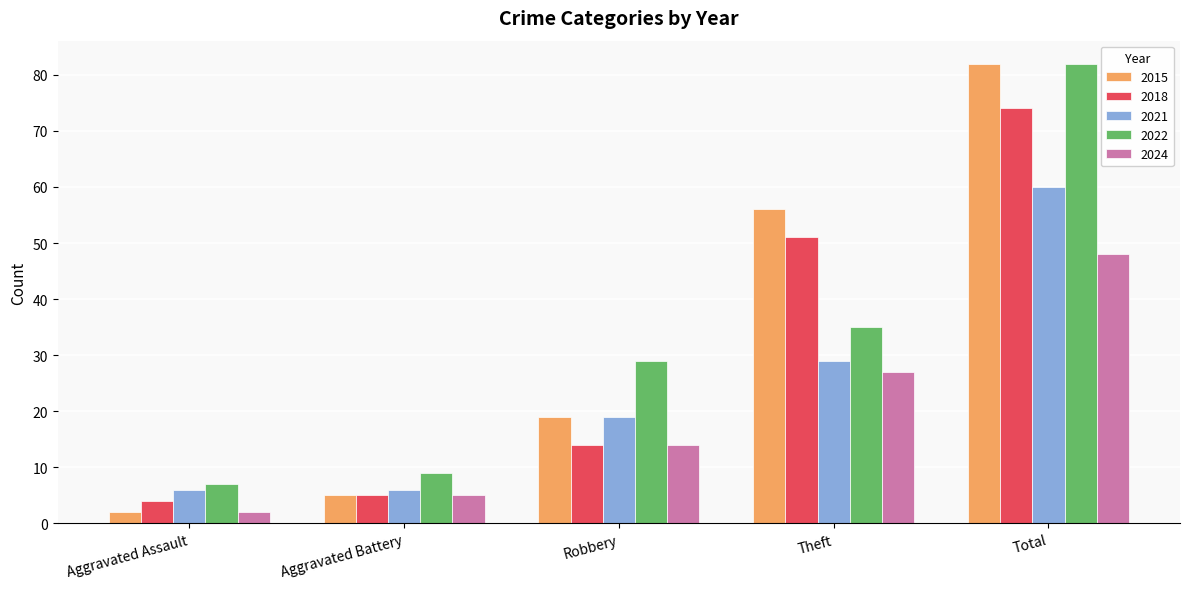

What is the difference between the 2015 values at Aggravated Assault and Theft?

54